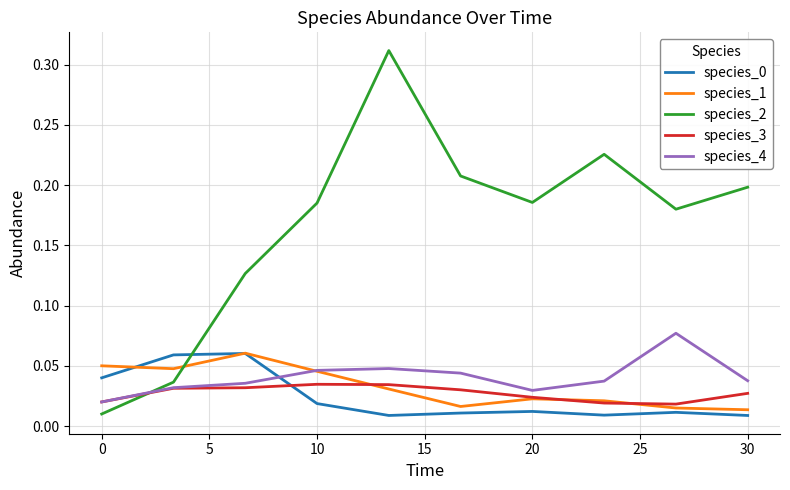

How many species_0 values are between 0 and 1?

10